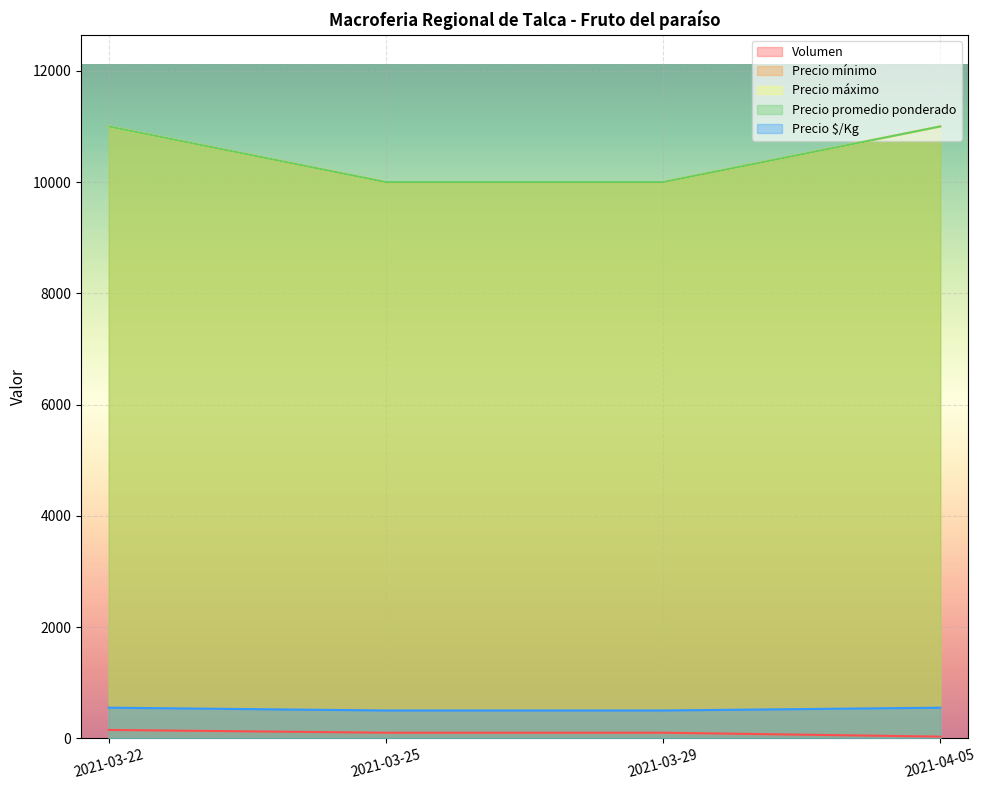

What is the lowest value of the Precio mínimo series?

10000